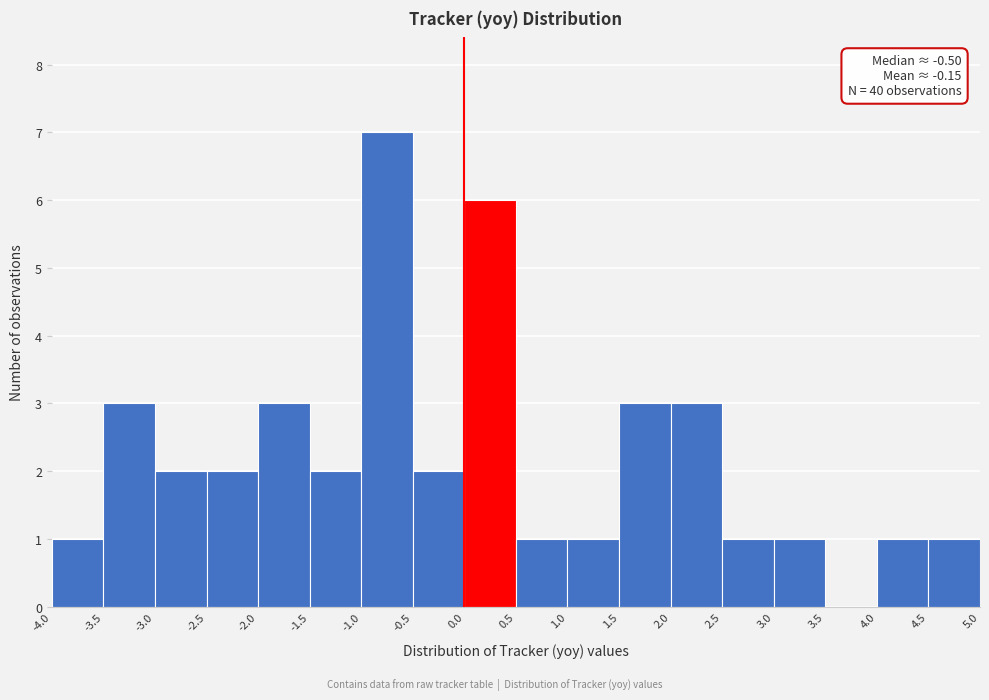

Which range on the x-axis has the tallest bar?

-1.0 to -0.5